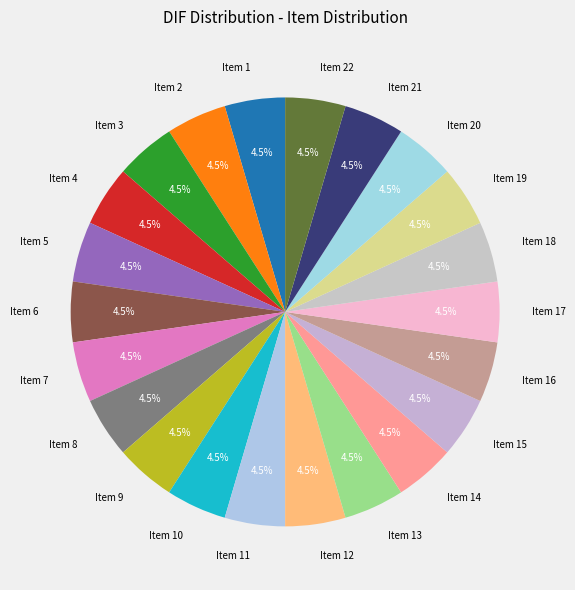

Do Item 16 and Item 4 together represent more than half of the pie?

No